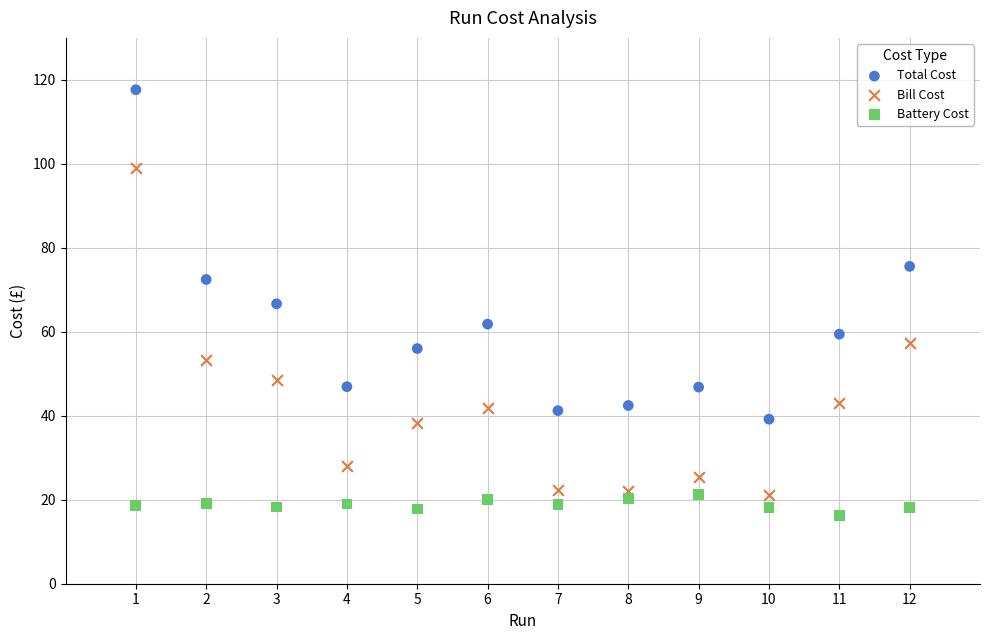

What is the X range (max minus min) for the scatter plot?

11.0